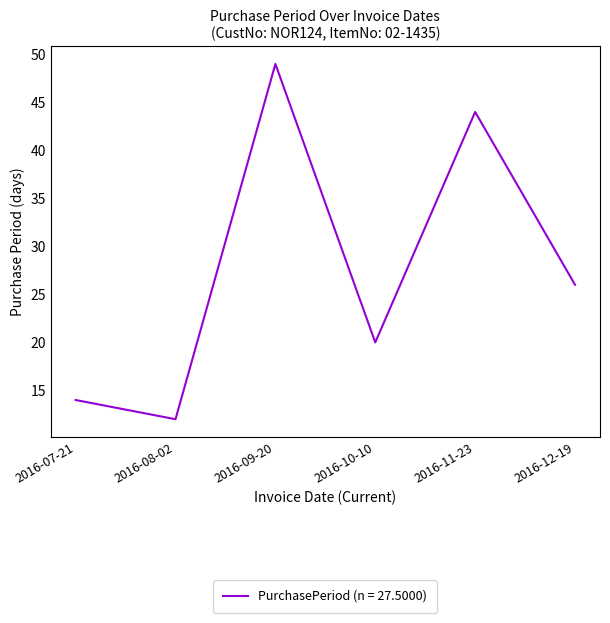

How many lines are shown in the chart?

1